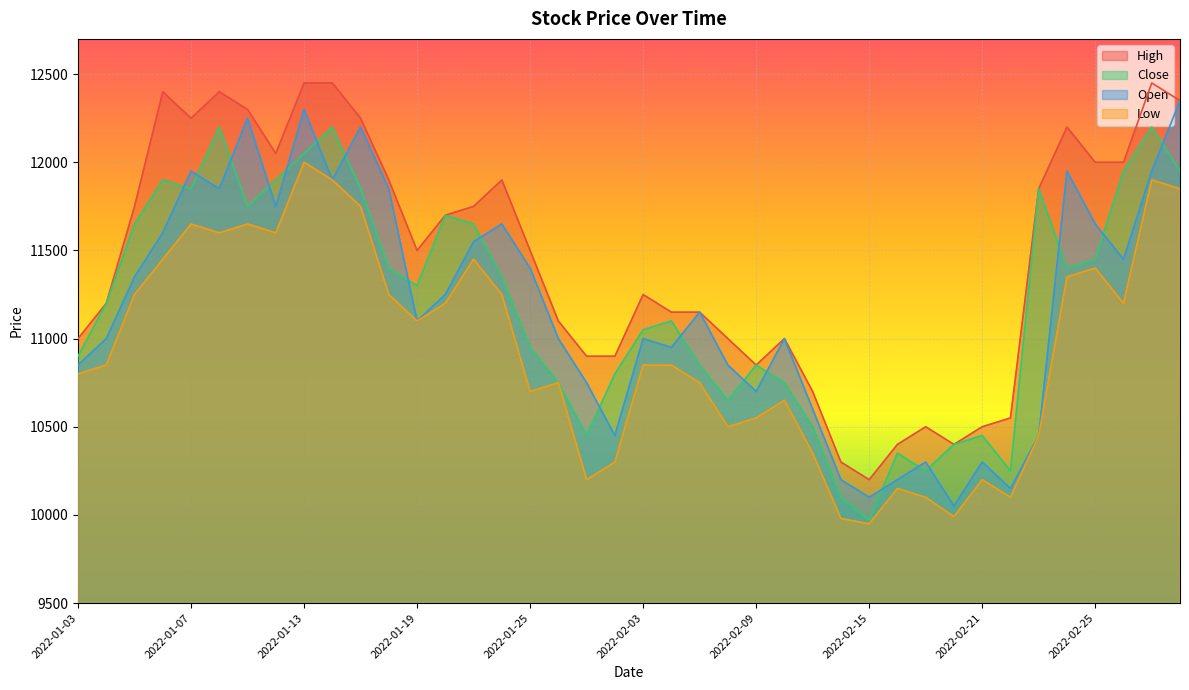

Which series has the largest total across all categories?

High